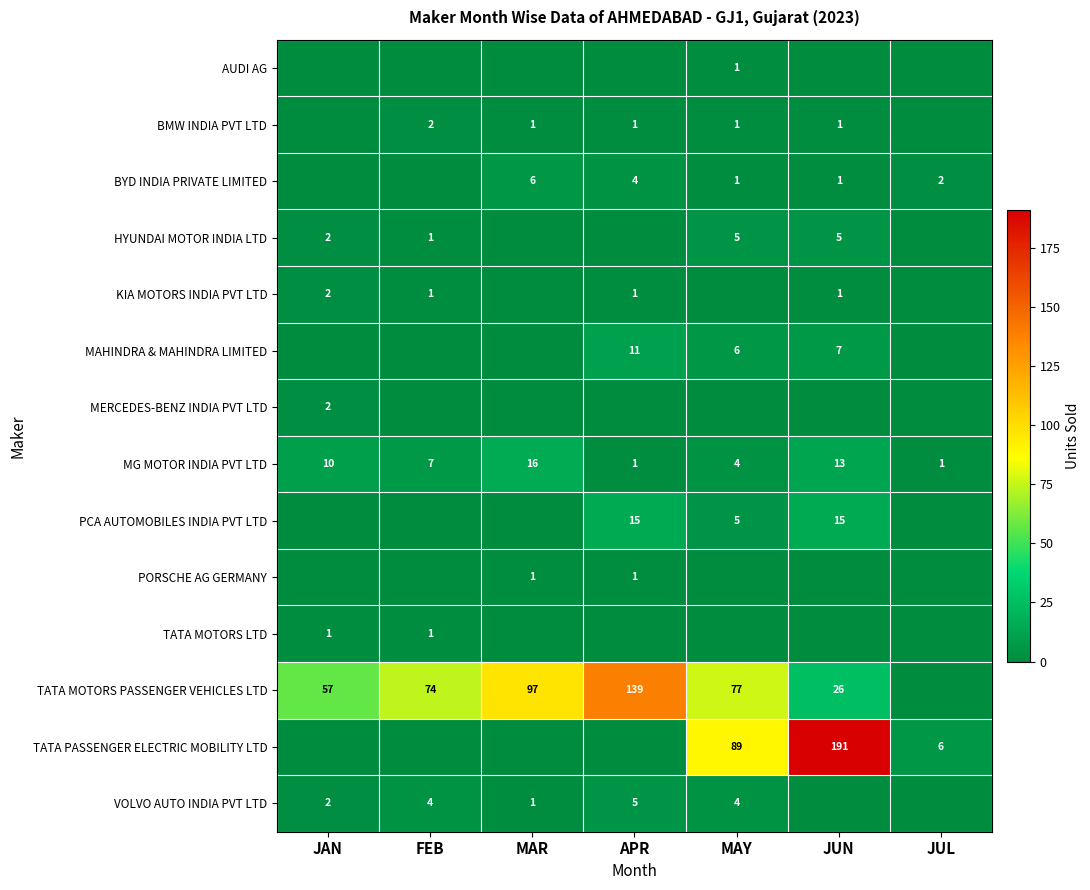

The value of PORSCHE AG GERMANY at MAY is 0. True or false?

True